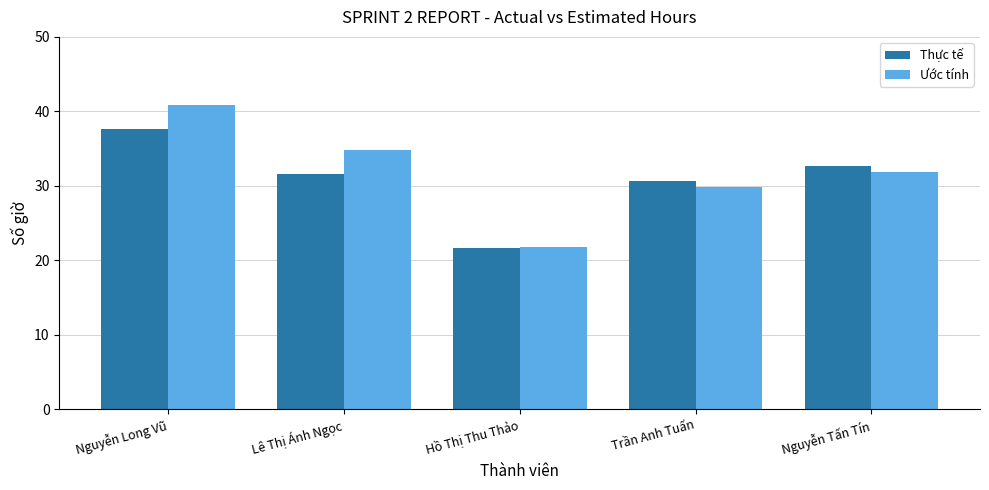

Is the value of Ước tính at Nguyễn Long Vũ greater than the value of Thực tế at Nguyễn Tấn Tín?

Yes